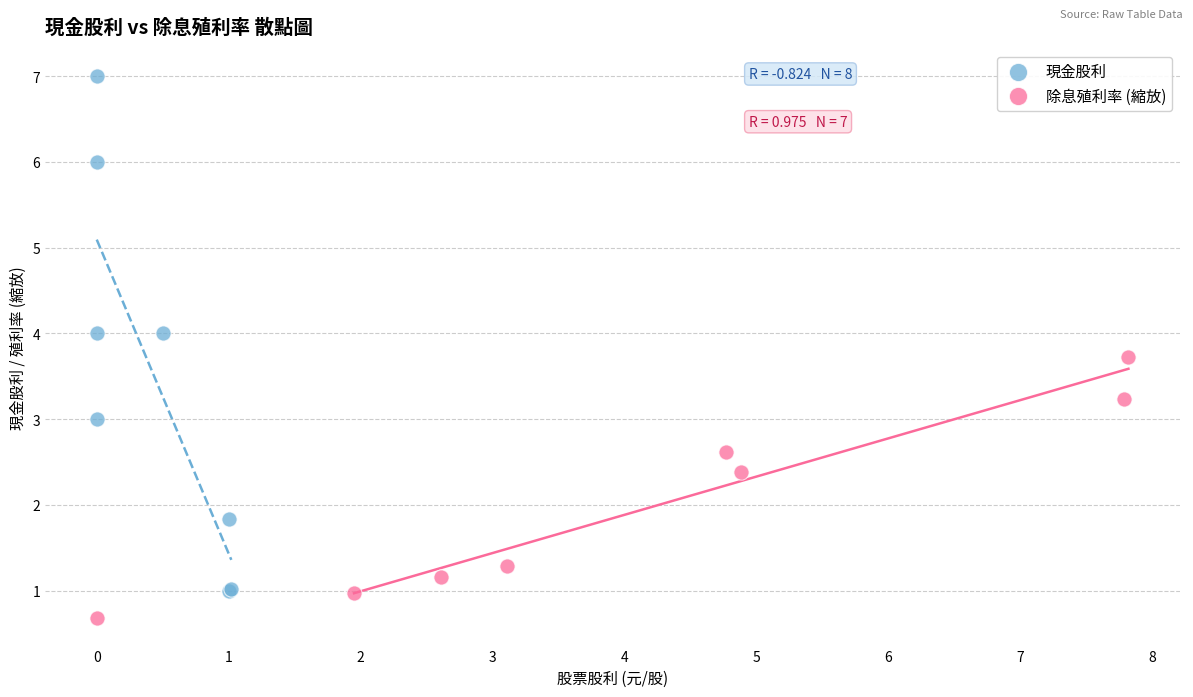

Which series contains the highest Y value?

現金股利